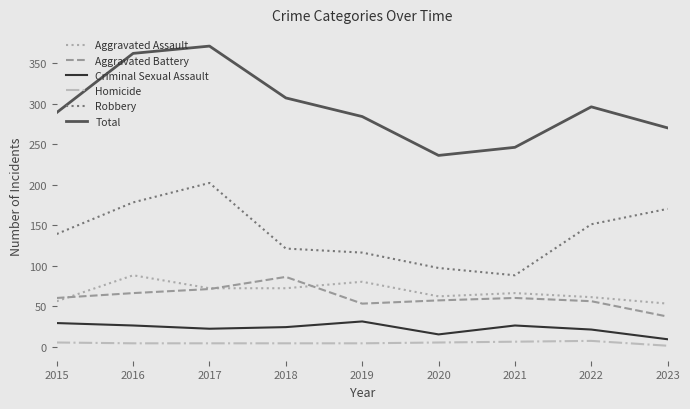

What is the average value of the Criminal Sexual Assault series?

23